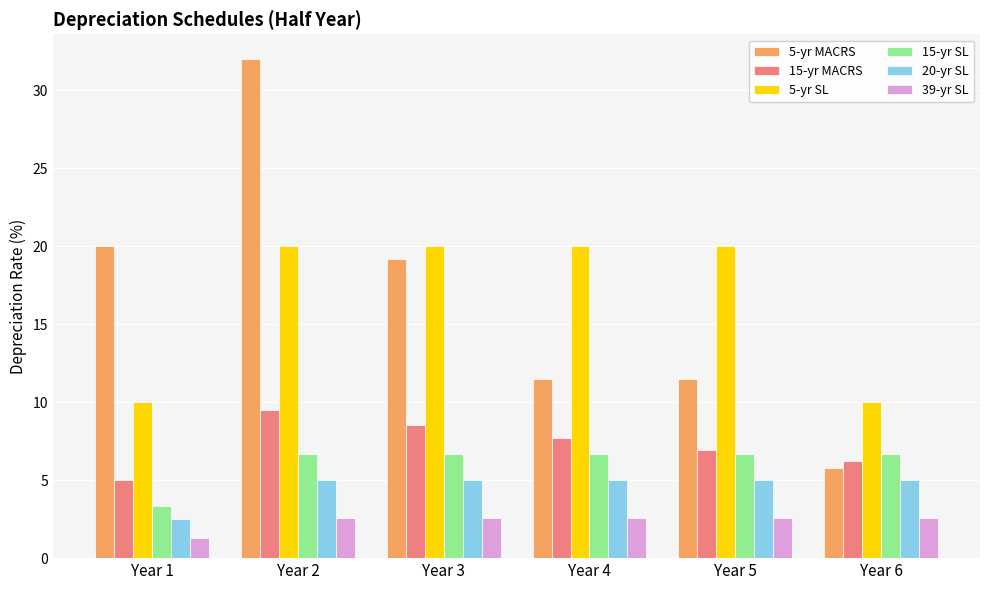

What is the difference between the maximum and minimum values in the 20-yr SL series?

2.5